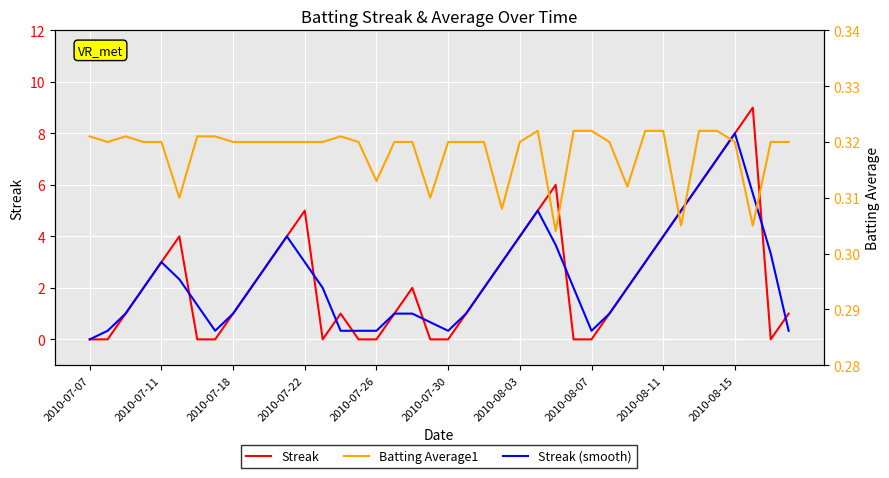

How many lines are shown in the chart?

3